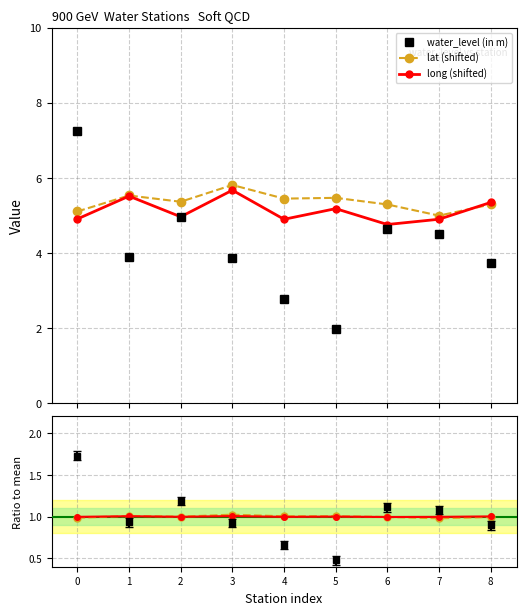

Which series has the widest spread of values?

water_level (in m)